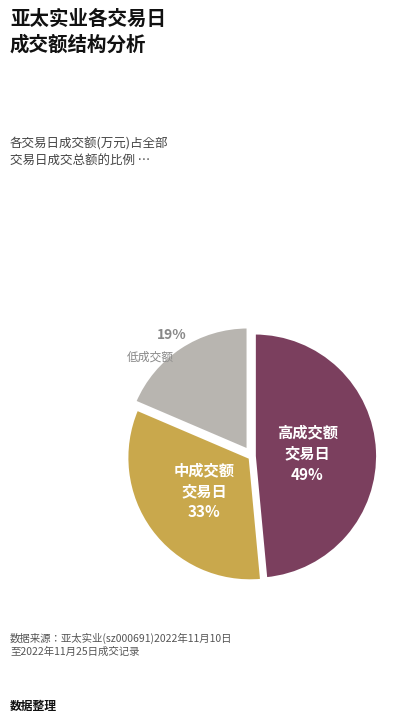

Does any single category account for the majority?

No